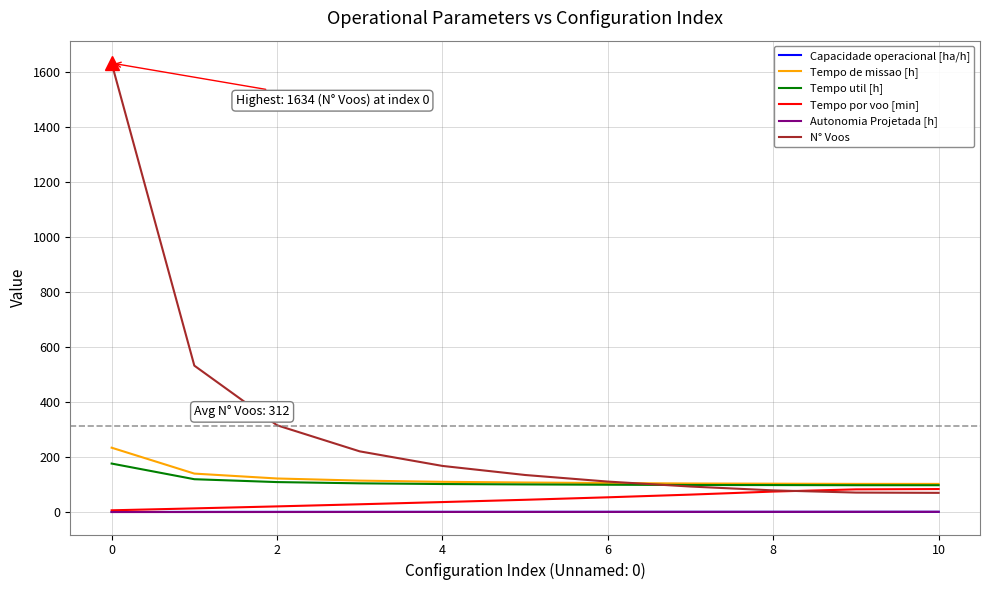

What are all the series names shown in the legend?

Capacidade operacional [ha/h], Tempo de missao [h], Tempo util [h], Tempo por voo [min], Autonomia Projetada [h], N° Voos